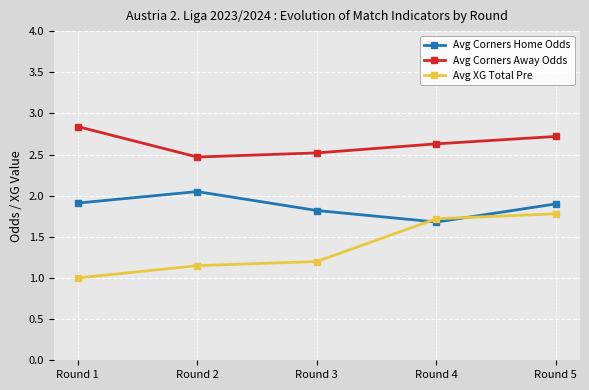

What is the difference between the highest and lowest values at Round 3?

1.3